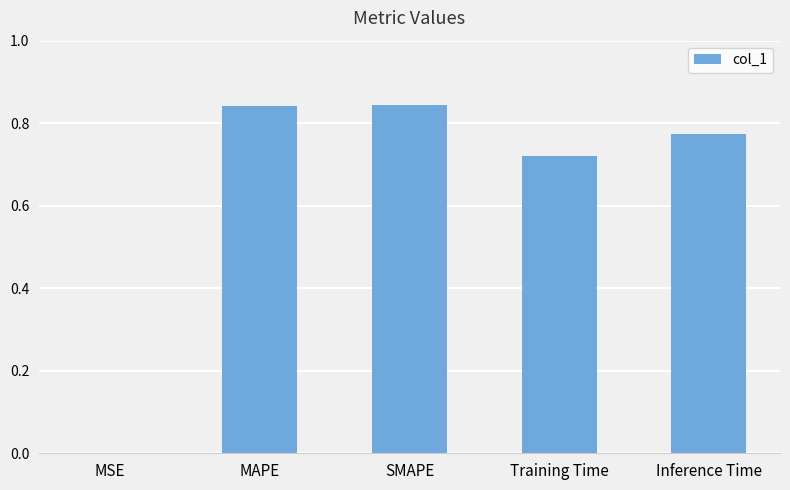

Are the bars horizontal?

No